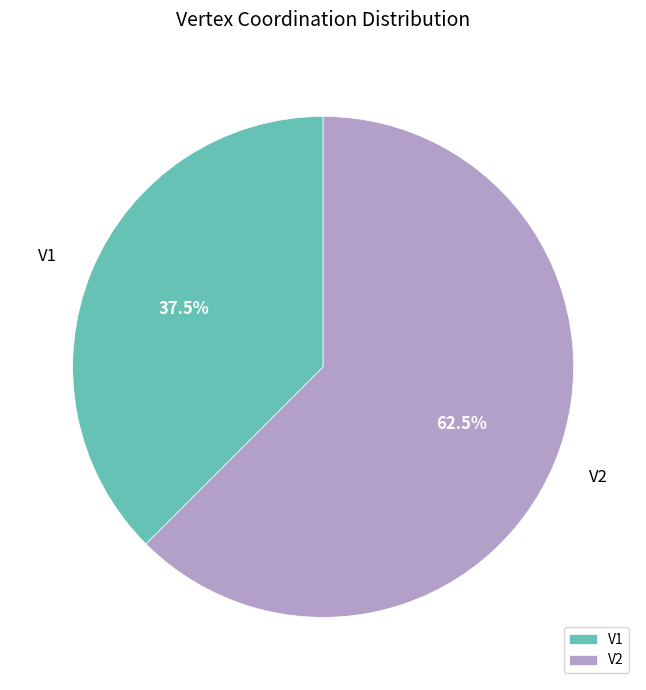

Rank the categories by value from lowest to highest.

V1, V2